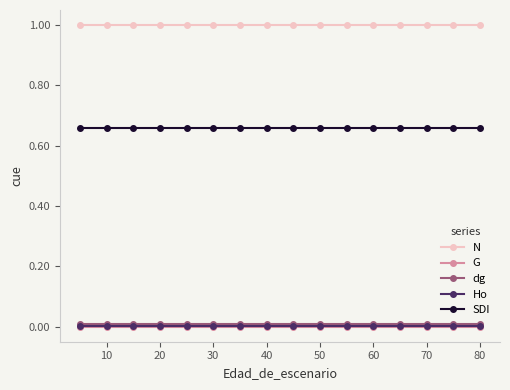

What is the value of the N point at the 12th from the left?

1.0